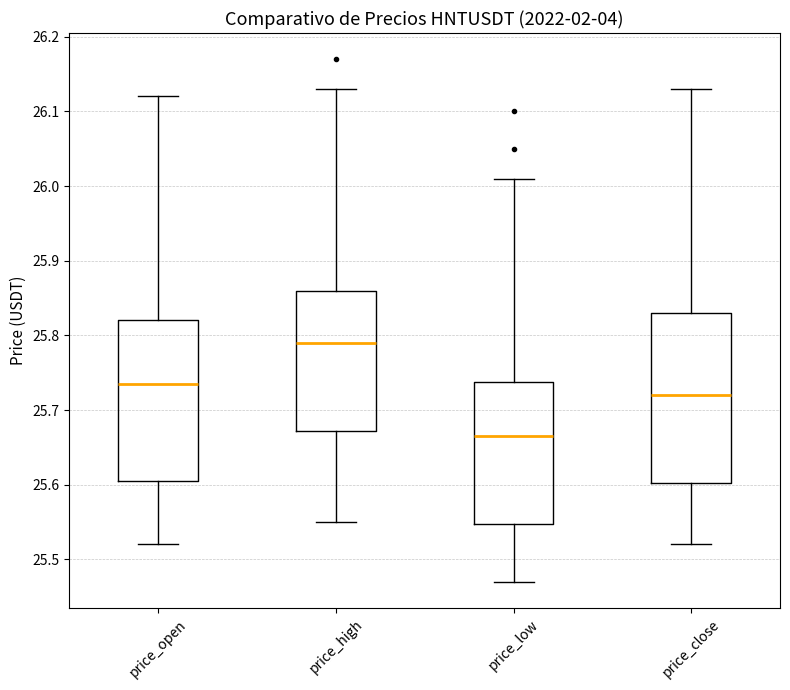

Which box has the lowest median line?

price_low